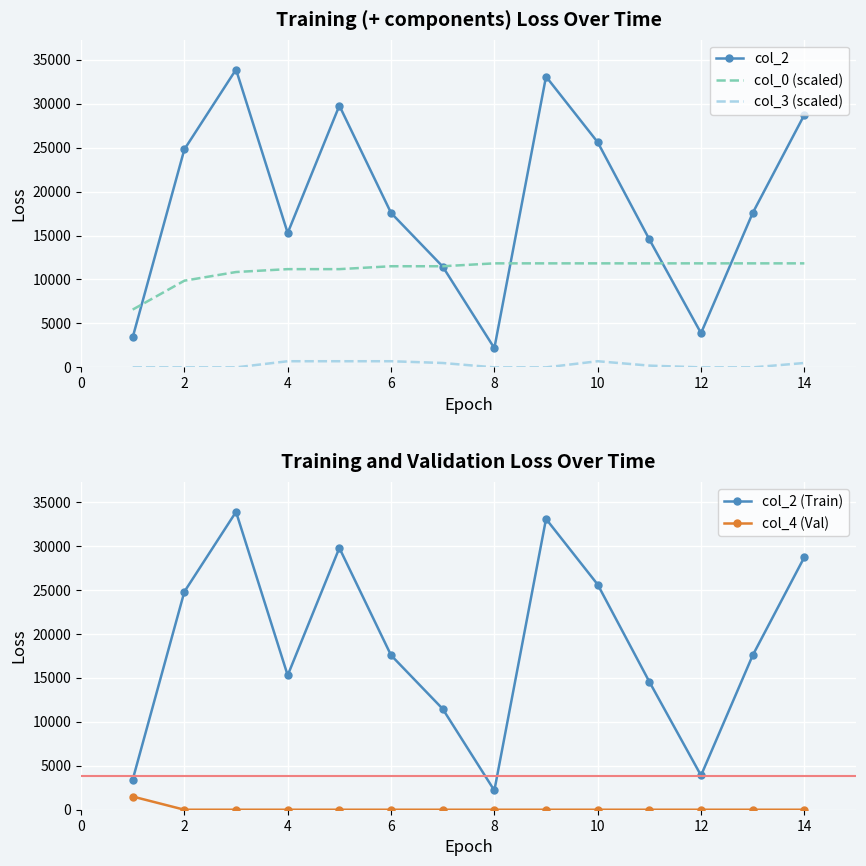

True or false: col_0 (scaled) has more than 2 points higher than both neighbors.

False